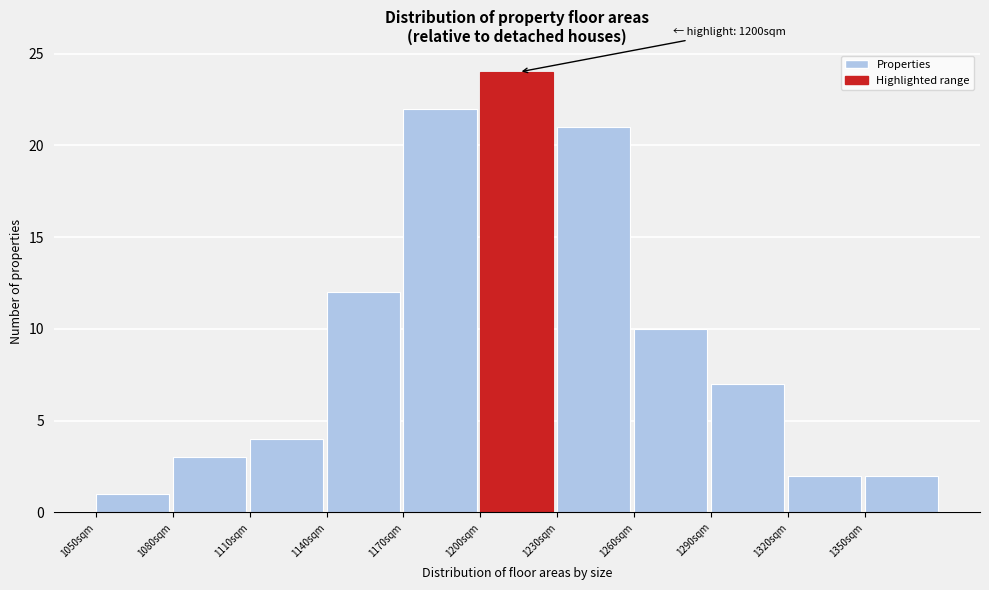

Over which range of the x-axis is the bar tallest?

1200 to 1230